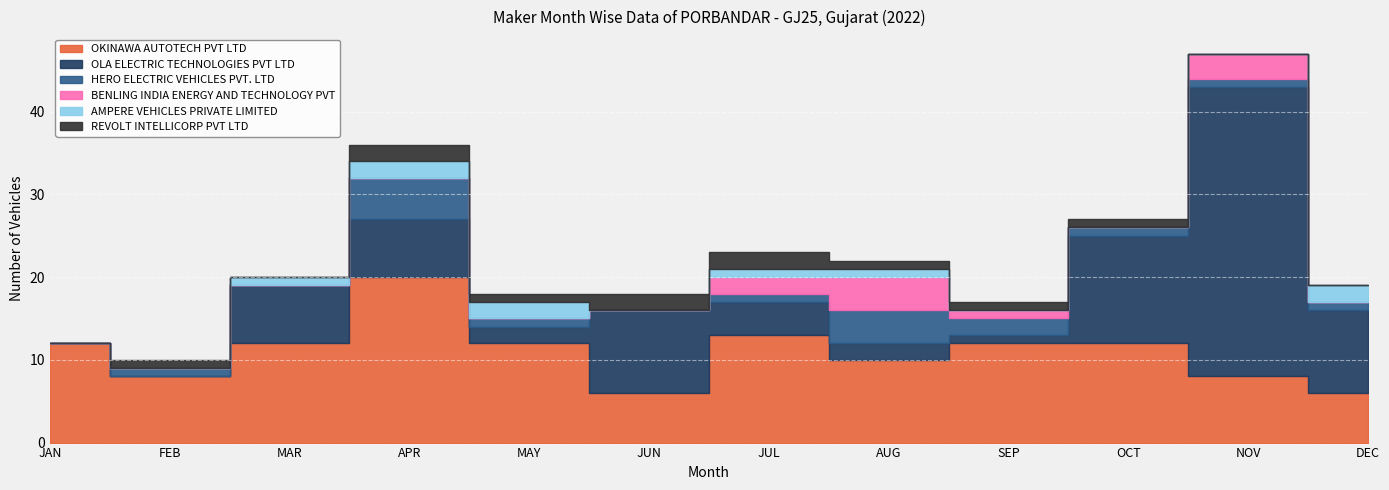

At which label does OKINAWA AUTOTECH PVT LTD reach its minimum?

JUN